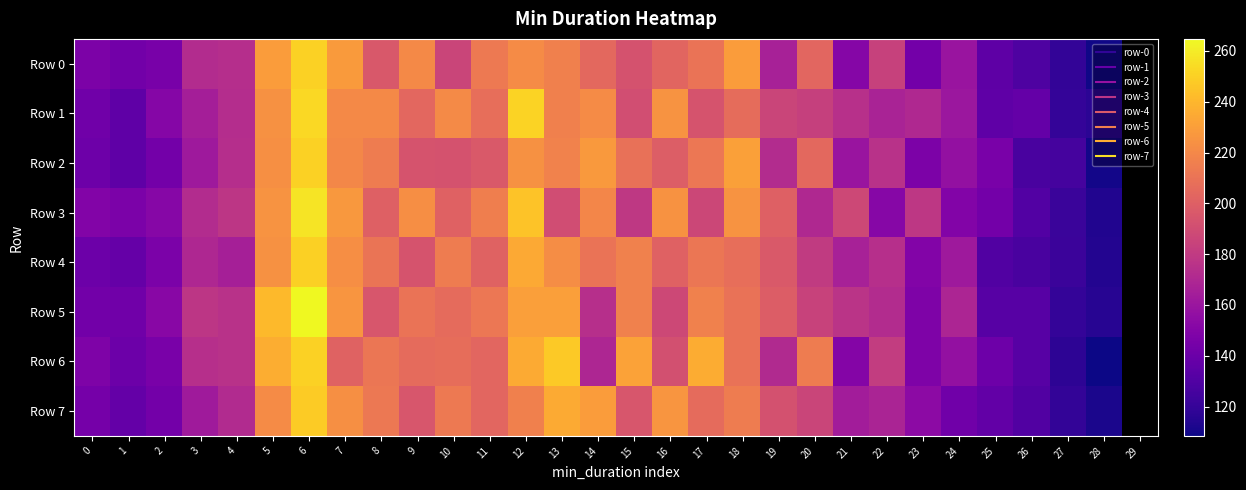

Which series has the widest spread of values?

Row 5